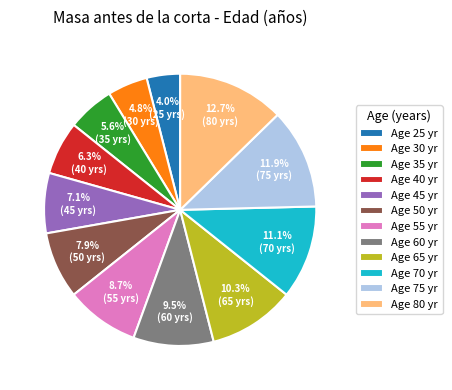

What portion of the pie excludes Age 50 yr?

92.1%